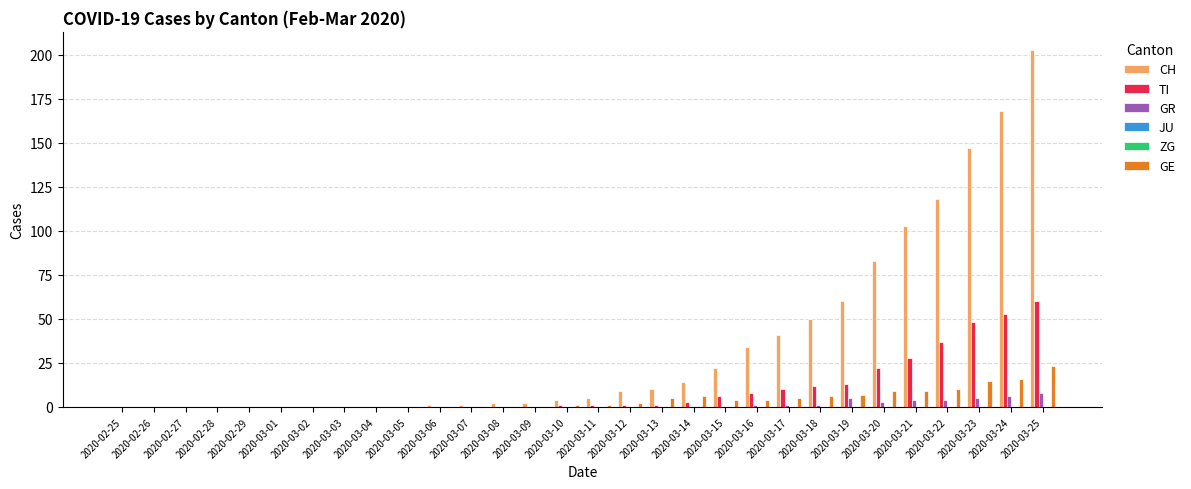

Reading left to right, list all the values displayed in this chart.

CH: 2020-02-25=0	2020-02-26=0	2020-02-27=0	2020-02-28=0	2020-02-29=0	2020-03-01=0	2020-03-02=0	2020-03-03=0	2020-03-04=0	2020-03-05=0	2020-03-06=1	2020-03-07=1	2020-03-08=2	2020-03-09=2	2020-03-10=4	2020-03-11=5	2020-03-12=9	2020-03-13=10	2020-03-14=14	2020-03-15=22	2020-03-16=34	2020-03-17=41	2020-03-18=50	2020-03-19=60	2020-03-20=83	2020-03-21=103	2020-03-22=118	2020-03-23=147	2020-03-24=168	2020-03-25=203
TI: 2020-02-25=0	2020-02-26=0	2020-02-27=0	2020-02-28=0	2020-02-29=0	2020-03-01=0	2020-03-02=0	2020-03-03=0	2020-03-04=0	2020-03-05=0	2020-03-06=0	2020-03-07=0	2020-03-08=0	2020-03-09=0	2020-03-10=1	2020-03-11=1	2020-03-12=1	2020-03-13=1	2020-03-14=3	2020-03-15=6	2020-03-16=8	2020-03-17=10	2020-03-18=12	2020-03-19=13	2020-03-20=22	2020-03-21=28	2020-03-22=37	2020-03-23=48	2020-03-24=53	2020-03-25=60
GR: 2020-02-25=0	2020-02-26=0	2020-02-27=0	2020-02-28=0	2020-02-29=0	2020-03-01=0	2020-03-02=0	2020-03-03=0	2020-03-04=0	2020-03-05=0	2020-03-06=0	2020-03-07=0	2020-03-08=0	2020-03-09=0	2020-03-10=0	2020-03-11=0	2020-03-12=0	2020-03-13=0	2020-03-14=0	2020-03-15=0	2020-03-16=1	2020-03-17=1	2020-03-18=1	2020-03-19=5	2020-03-20=3	2020-03-21=4	2020-03-22=4	2020-03-23=5	2020-03-24=6	2020-03-25=8
JU: 2020-02-25=0	2020-02-26=0	2020-02-27=0	2020-02-28=0	2020-02-29=0	2020-03-01=0	2020-03-02=0	2020-03-03=0	2020-03-04=0	2020-03-05=0	2020-03-06=0	2020-03-07=0	2020-03-08=0	2020-03-09=0	2020-03-10=0	2020-03-11=0	2020-03-12=0	2020-03-13=0	2020-03-14=0	2020-03-15=0	2020-03-16=0	2020-03-17=0	2020-03-18=0	2020-03-19=0	2020-03-20=0	2020-03-21=0	2020-03-22=0	2020-03-23=0	2020-03-24=0	2020-03-25=0
ZG: 2020-02-25=0	2020-02-26=0	2020-02-27=0	2020-02-28=0	2020-02-29=0	2020-03-01=0	2020-03-02=0	2020-03-03=0	2020-03-04=0	2020-03-05=0	2020-03-06=0	2020-03-07=0	2020-03-08=0	2020-03-09=0	2020-03-10=0	2020-03-11=0	2020-03-12=0	2020-03-13=0	2020-03-14=0	2020-03-15=0	2020-03-16=0	2020-03-17=0	2020-03-18=0	2020-03-19=0	2020-03-20=0	2020-03-21=0	2020-03-22=0	2020-03-23=0	2020-03-24=0	2020-03-25=0
GE: 2020-02-25=0	2020-02-26=0	2020-02-27=0	2020-02-28=0	2020-02-29=0	2020-03-01=0	2020-03-02=0	2020-03-03=0	2020-03-04=0	2020-03-05=0	2020-03-06=0	2020-03-07=0	2020-03-08=0	2020-03-09=0	2020-03-10=1	2020-03-11=1	2020-03-12=2	2020-03-13=5	2020-03-14=6	2020-03-15=4	2020-03-16=4	2020-03-17=5	2020-03-18=6	2020-03-19=7	2020-03-20=9	2020-03-21=9	2020-03-22=10	2020-03-23=15	2020-03-24=16	2020-03-25=23